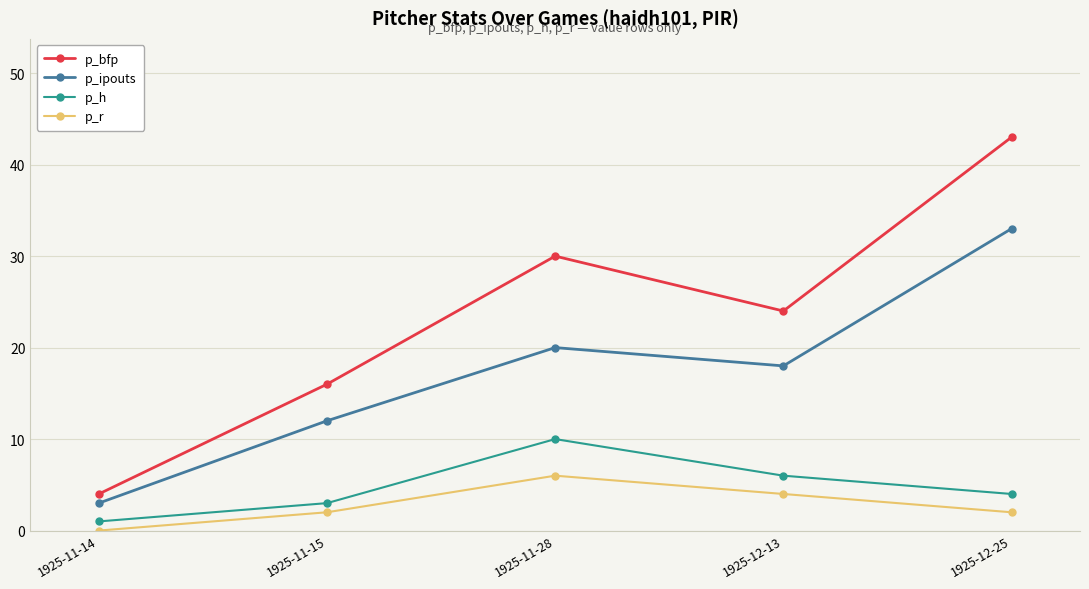

Reading left to right, transcribe all the data shown in this chart.

p_bfp: 1925-11-14=4	1925-11-15=16	1925-11-28=30	1925-12-13=24	1925-12-25=43
p_ipouts: 1925-11-14=3	1925-11-15=12	1925-11-28=20	1925-12-13=18	1925-12-25=33
p_h: 1925-11-14=1	1925-11-15=3	1925-11-28=10	1925-12-13=6	1925-12-25=4
p_r: 1925-11-14=0	1925-11-15=2	1925-11-28=6	1925-12-13=4	1925-12-25=2